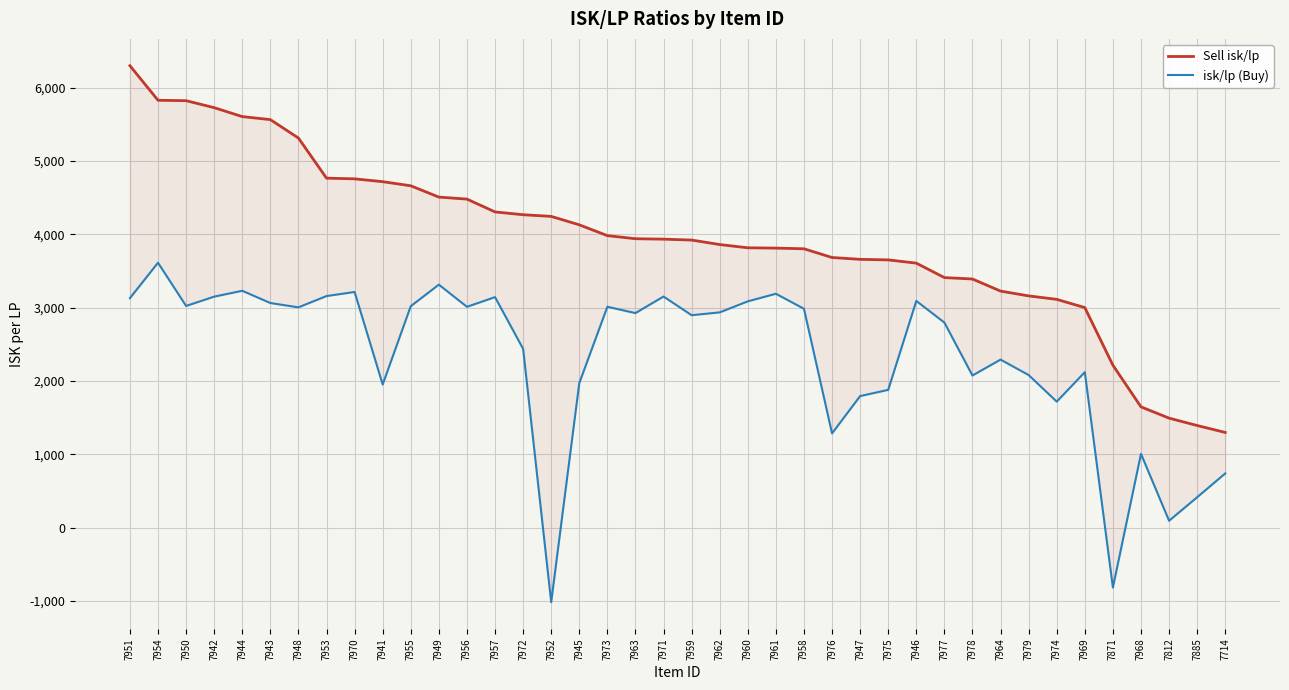

What is the total value across all series at 7947?

5453.7